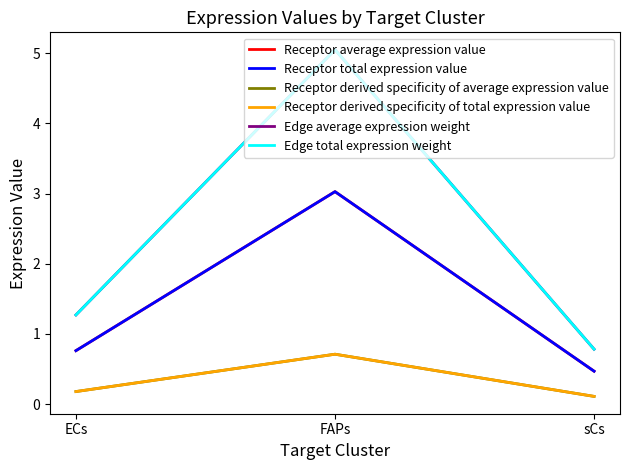

Between FAPs and sCs, which series saw the biggest shift?

Edge average expression weight